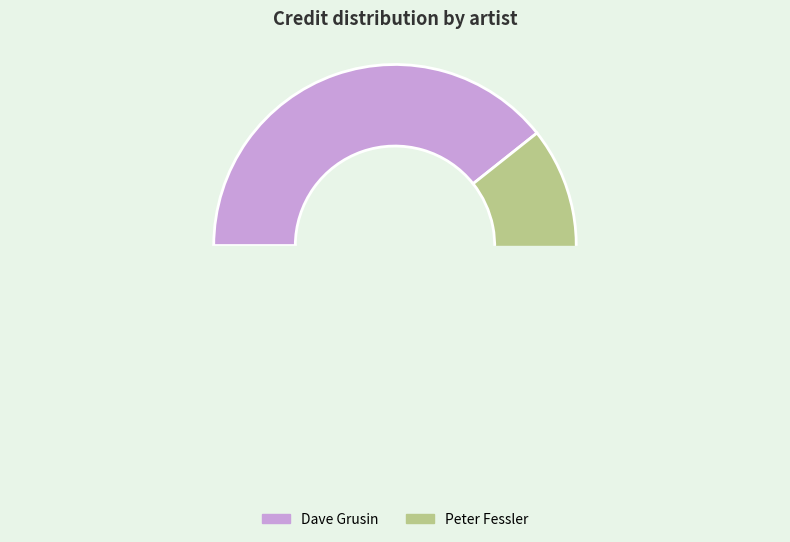

How many slices are in this pie chart?

2